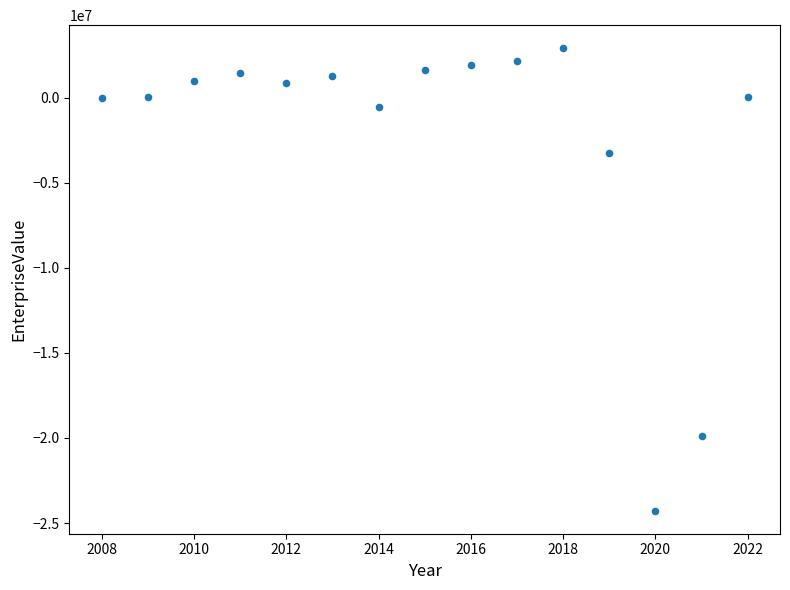

What Y value in the scatter plot is closest to -10682778?

-3276575